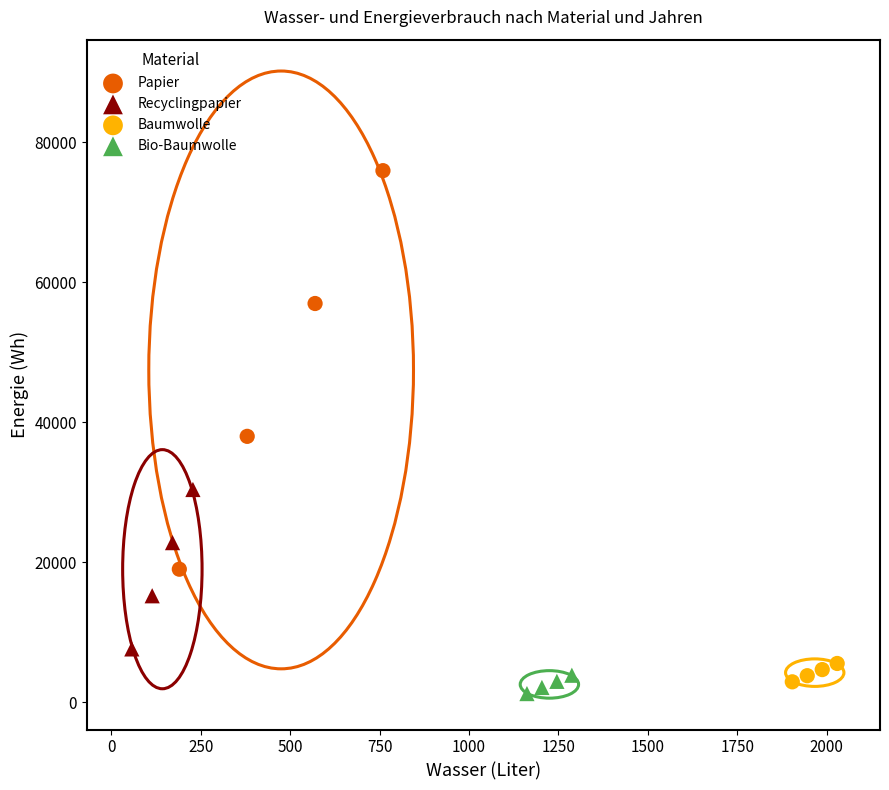

Which series reaches the maximum Y coordinate?

Papier